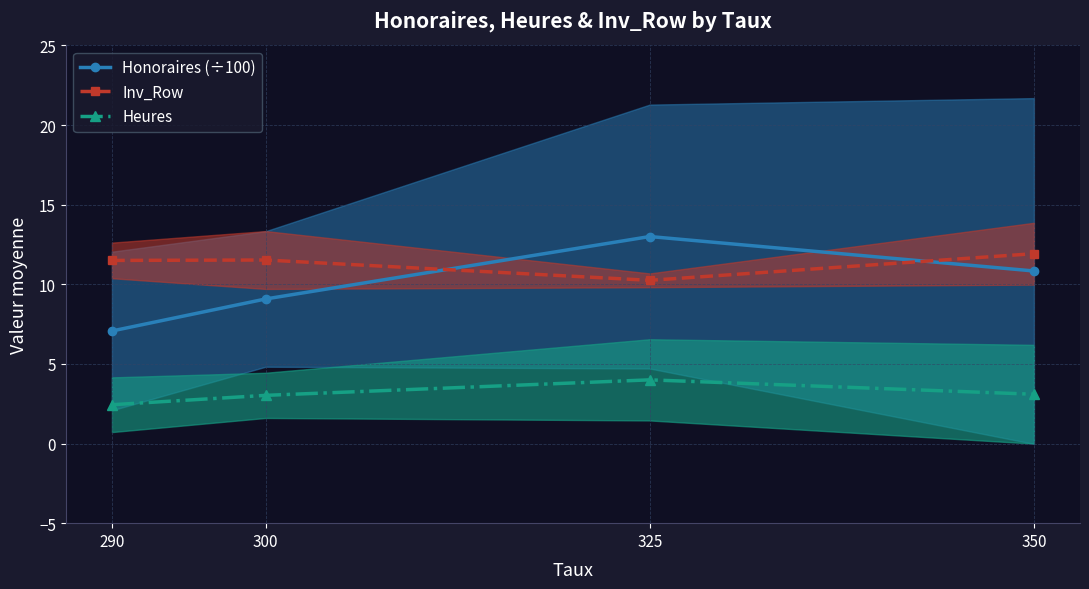

Which has a higher value, 350 or 325?

325